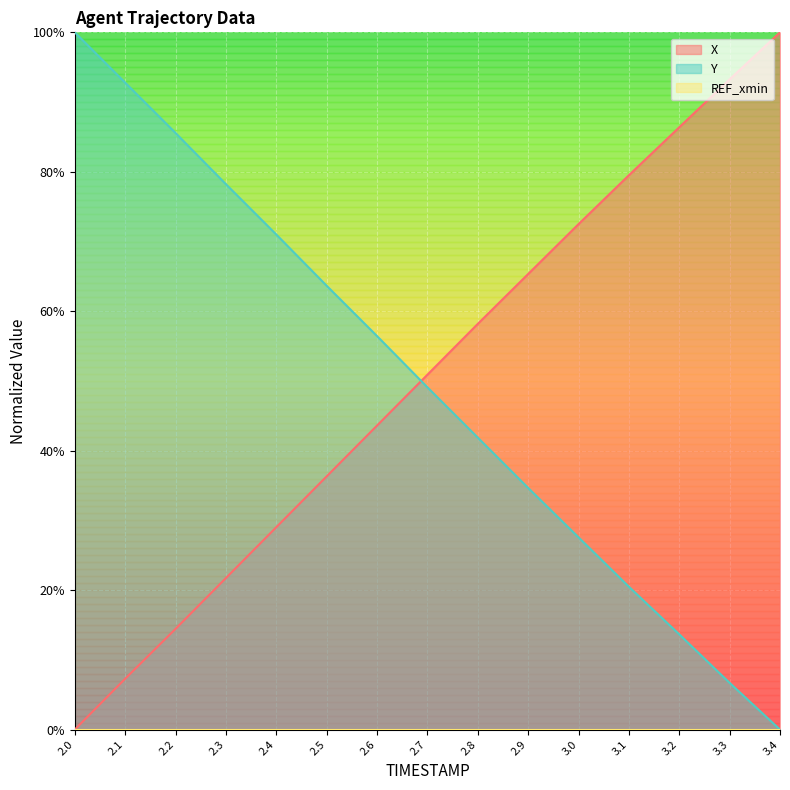

How many lines are shown in the chart?

2